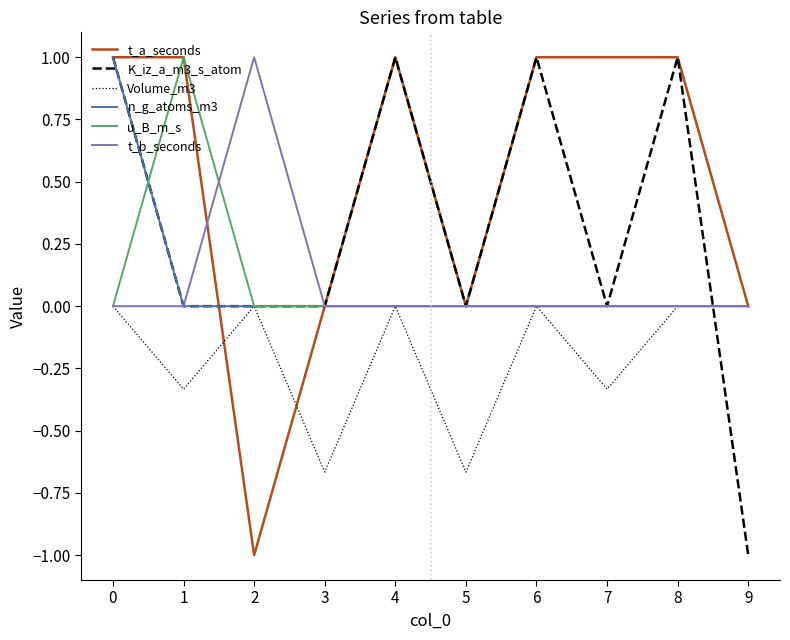

What is the spread (max minus min) of values at 5?

0.7